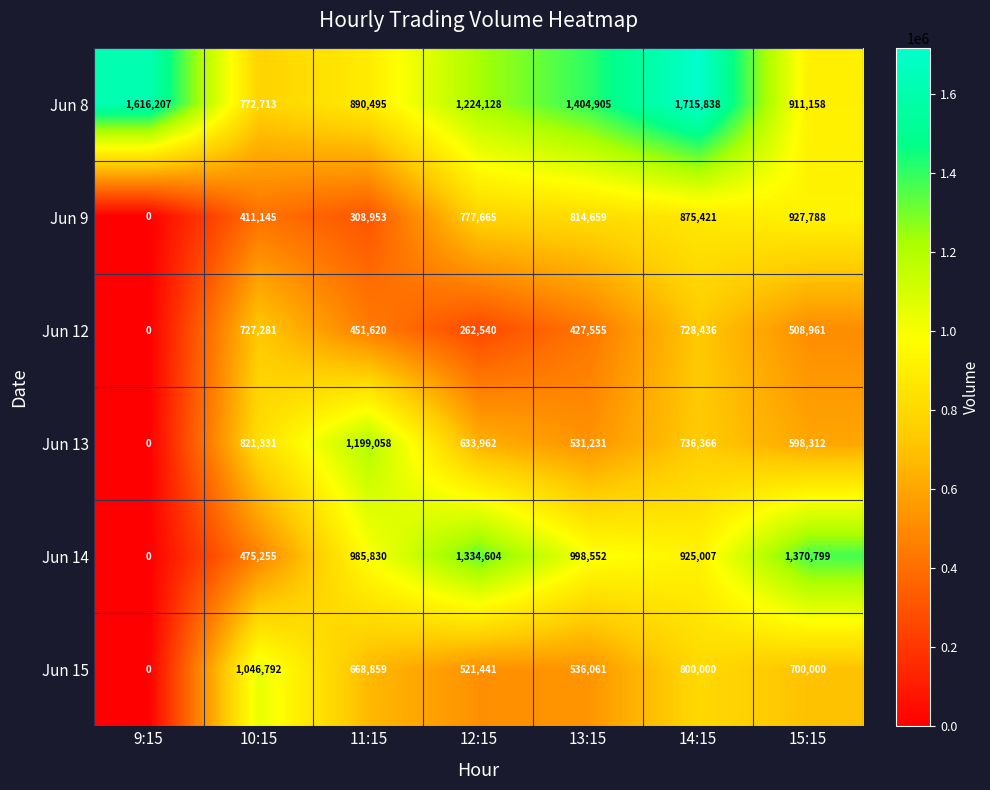

What is the total value across all series at 14:15?

5781068